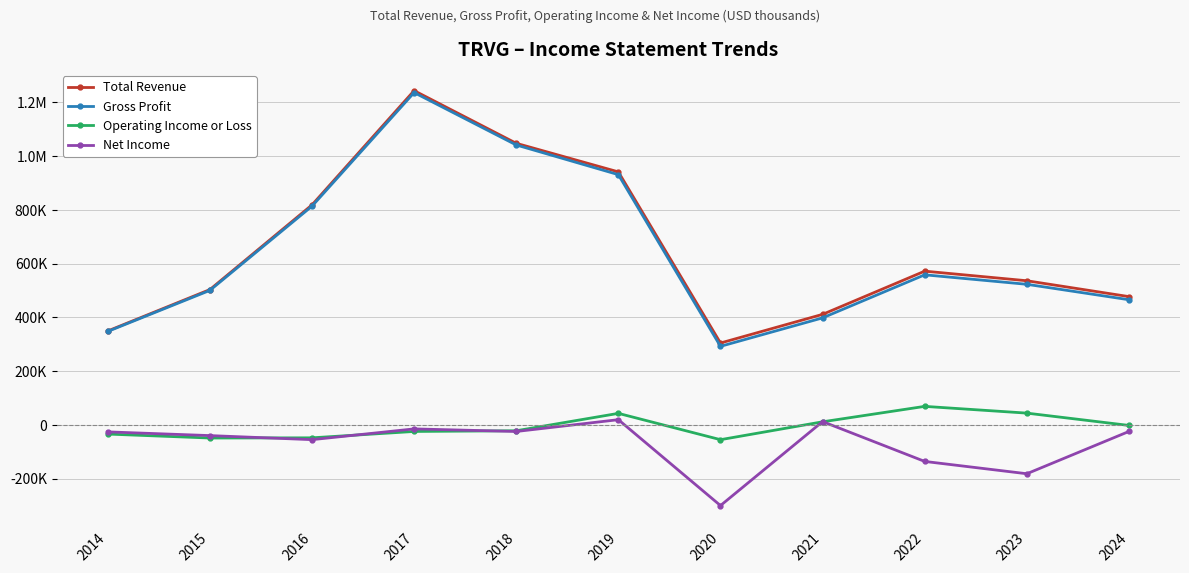

What are all the series names shown in the legend?

Total Revenue, Gross Profit, Operating Income or Loss, Net Income